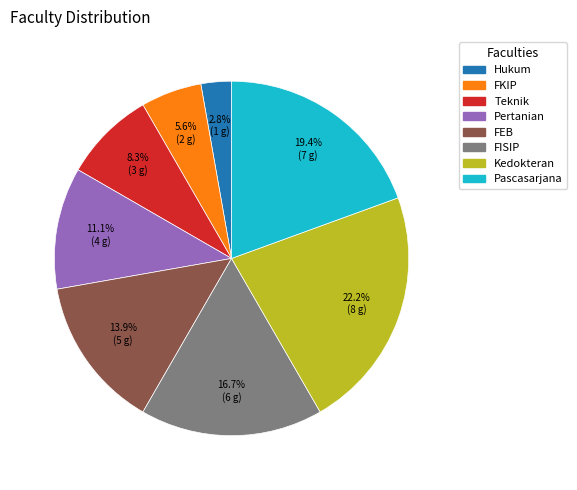

Does FEB account for over 50% of the chart?

No